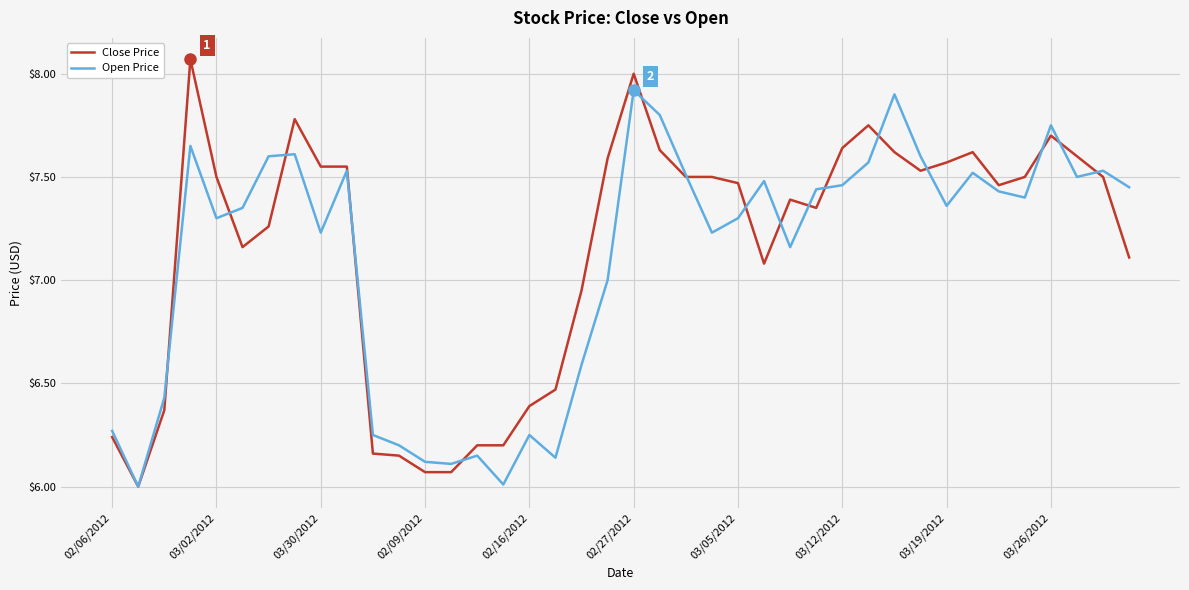

What are all the series names shown in the legend?

Close Price, Open Price